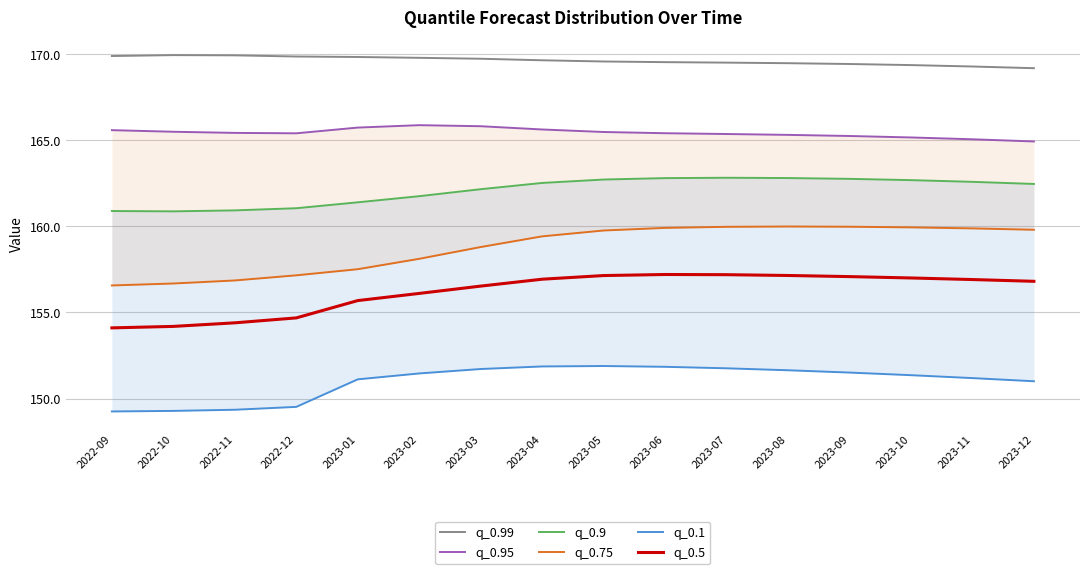

Does the chart have visible grid lines?

Yes